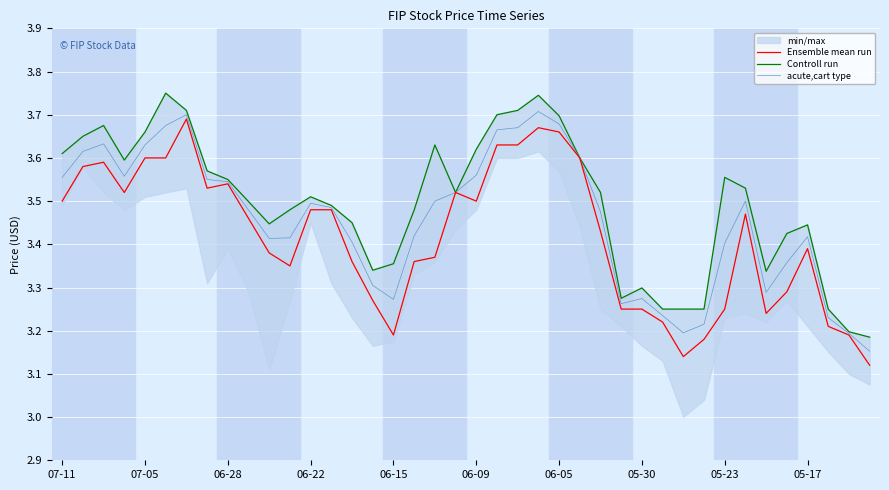

Count the Controll run values in the range 3 to 4.

40